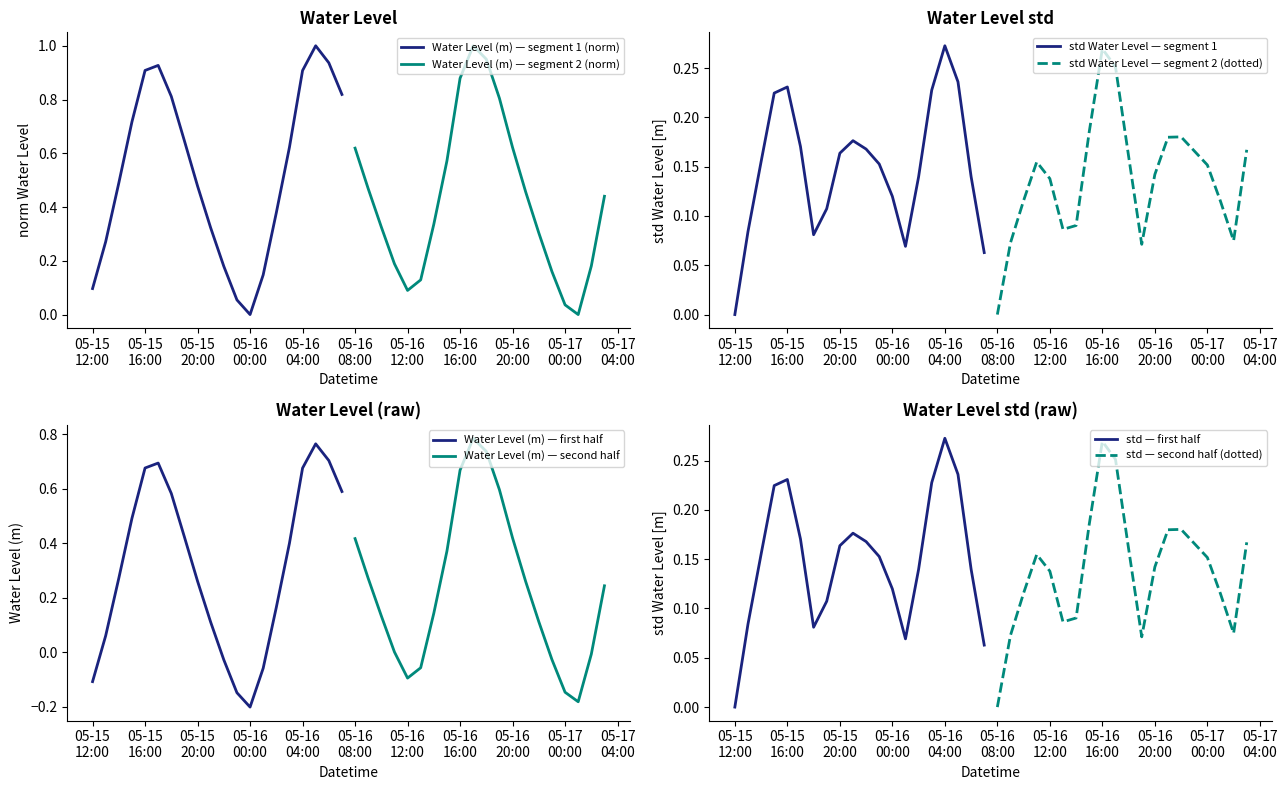

Which category has the highest value across all series?

2023-05-16 17:00:00